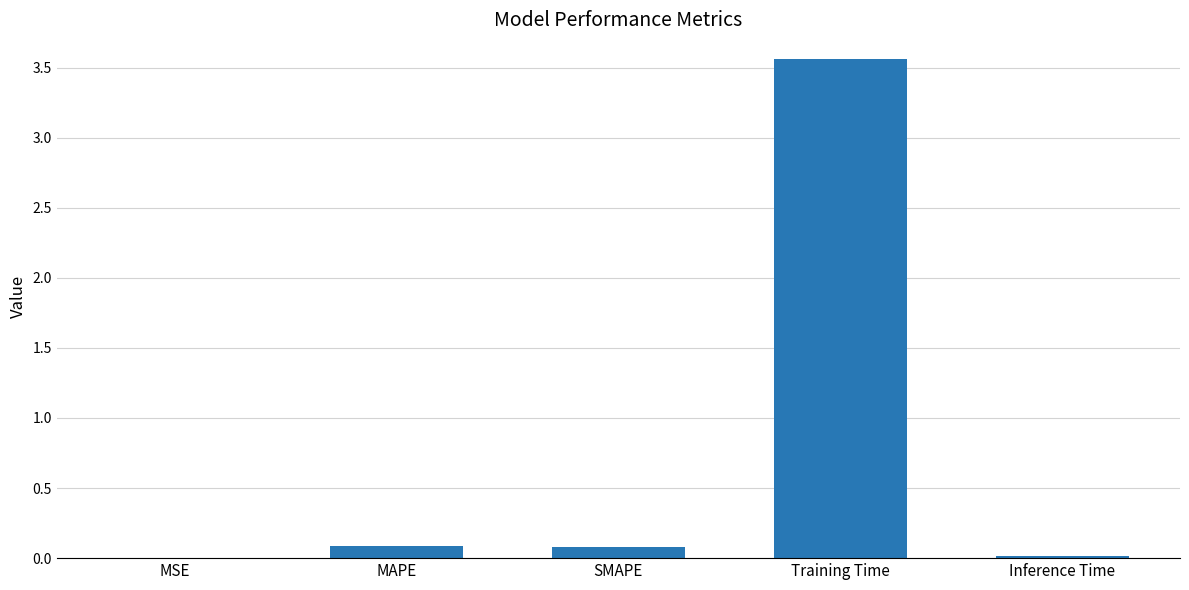

At which category does the chart reach its peak across all series?

Training Time